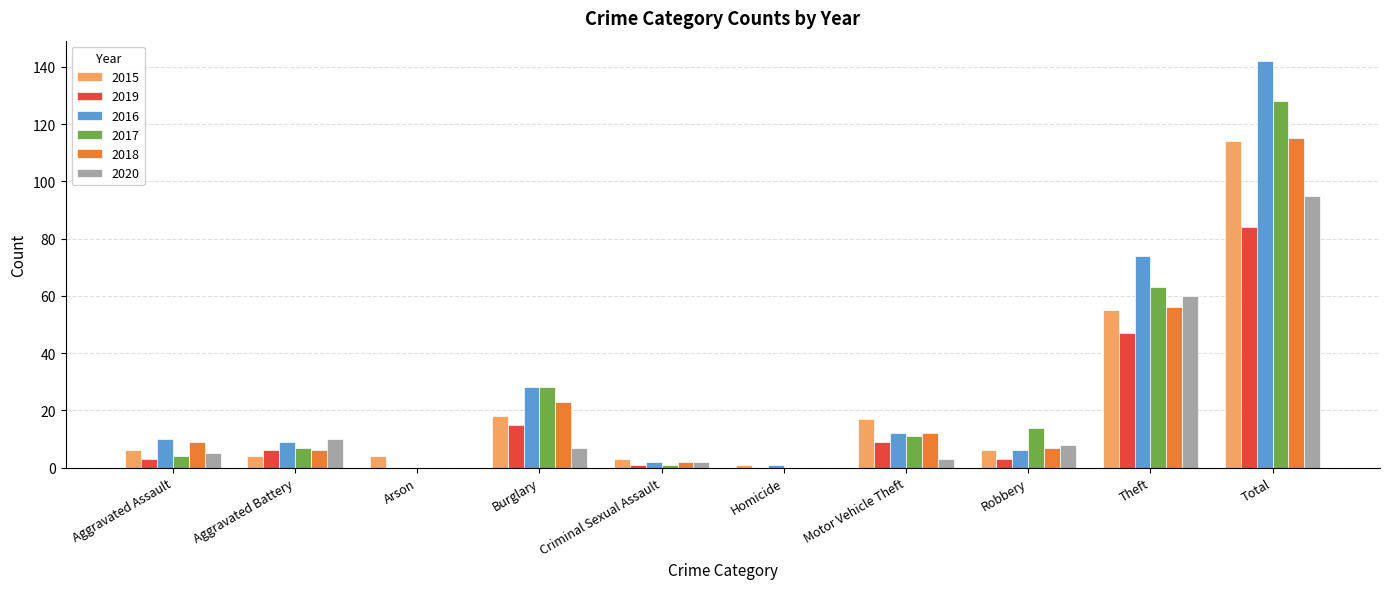

What are all the series names shown in the legend?

2015, 2019, 2016, 2017, 2018, 2020